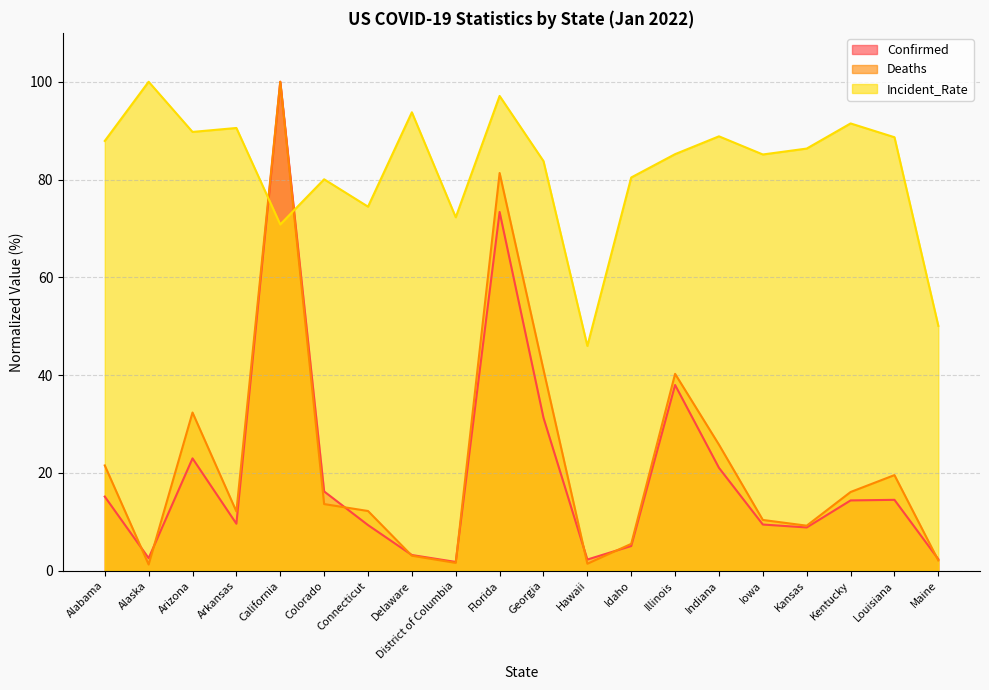

What are all the series names shown in the legend?

Confirmed, Deaths, Incident_Rate